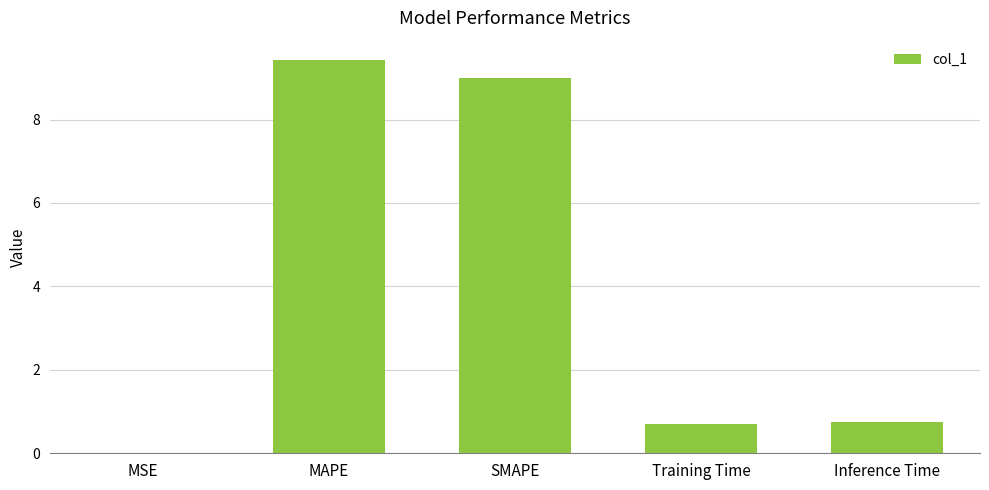

What is the sum of all values?

19.9